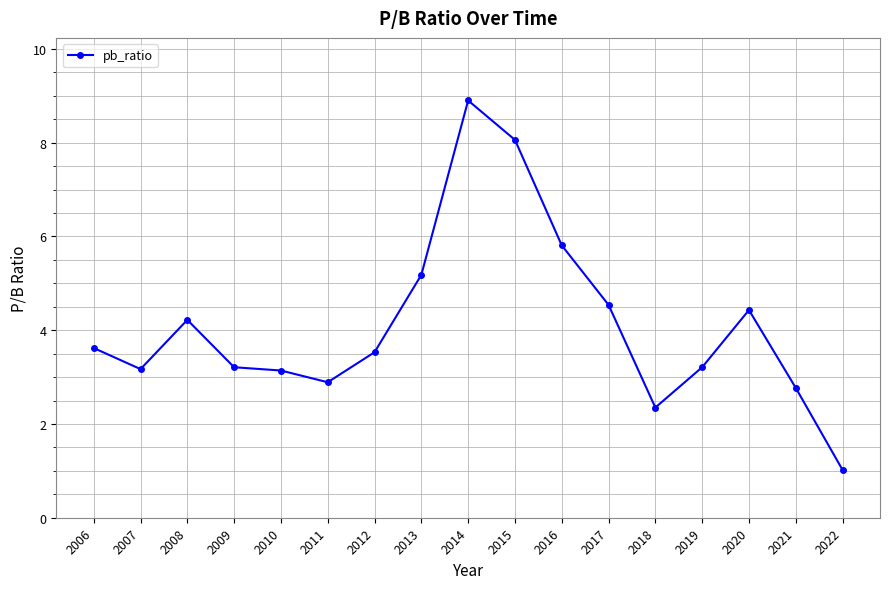

Count the number of data series in this chart.

1